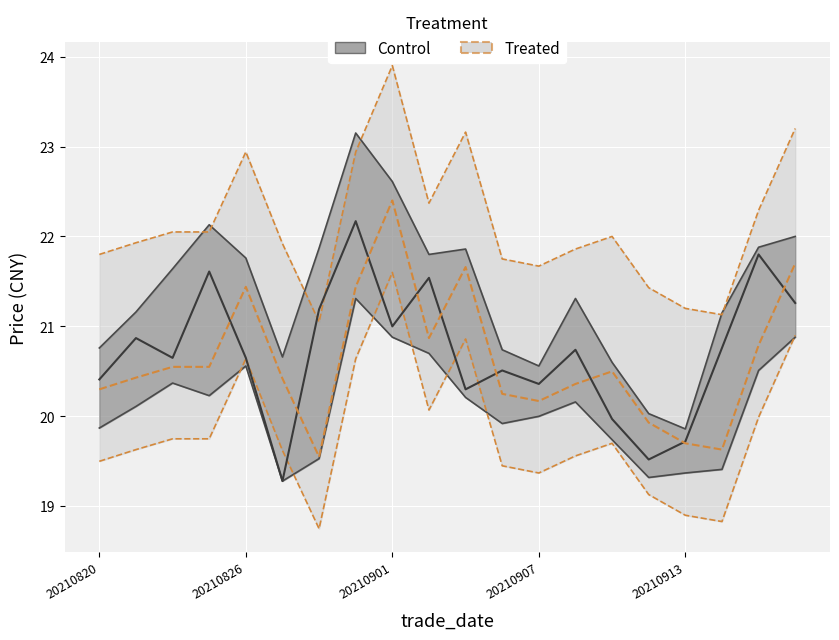

True or false: open and low intersect in this chart.

False